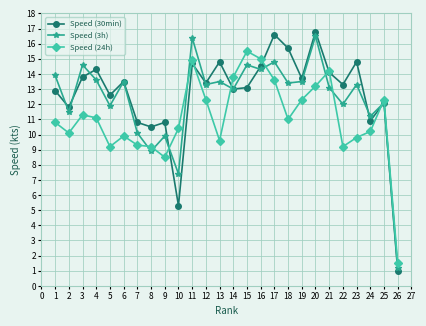

Which series has the largest range (max minus min)?

Speed (30min)